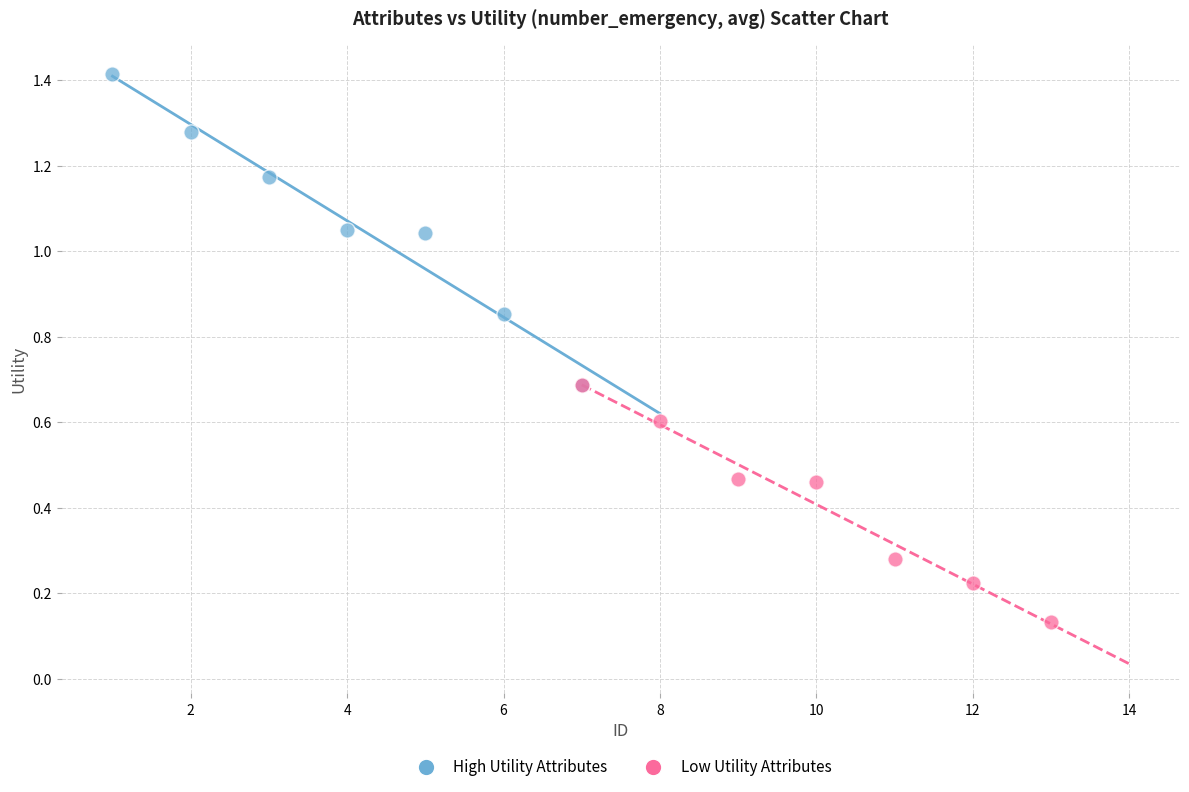

Which series reaches the minimum Y coordinate?

Low Utility Attributes